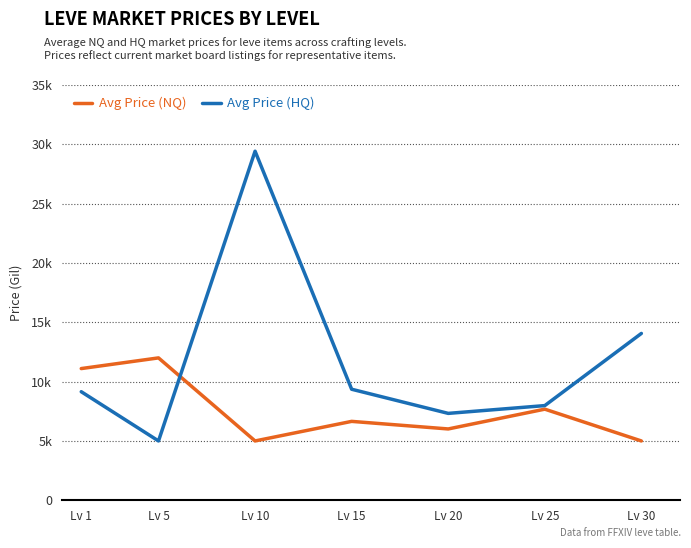

What are all the series names shown in the legend?

Avg Price (NQ), Avg Price (HQ)